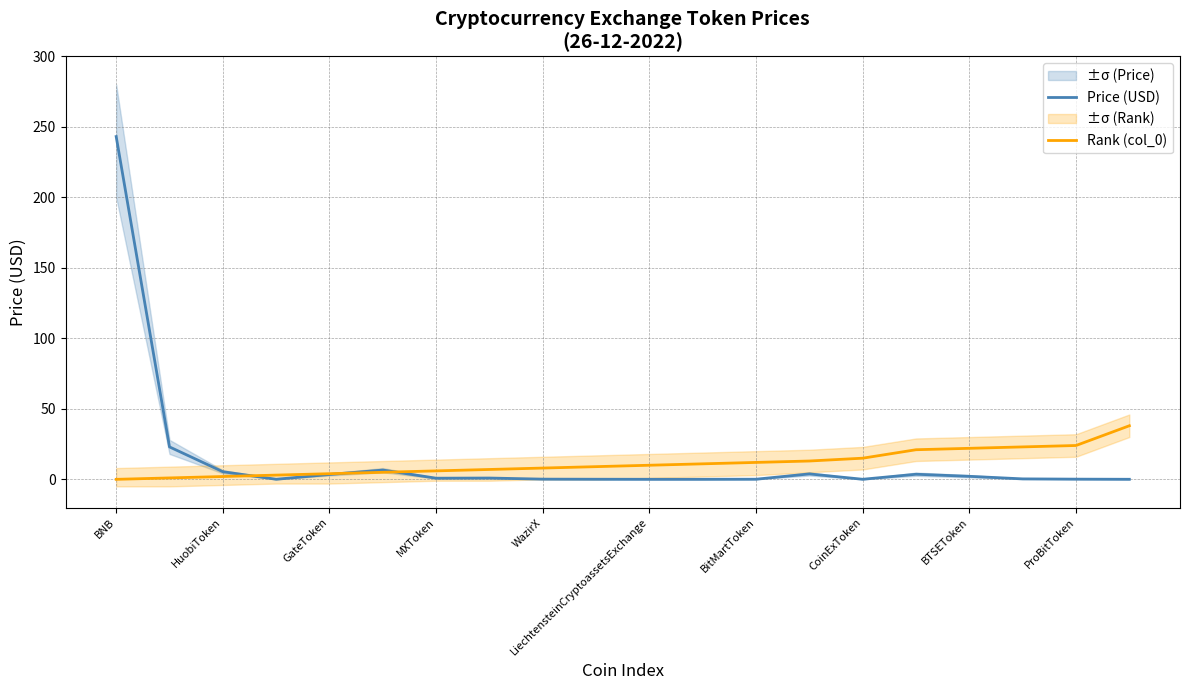

Is the value of Price (USD) at GateToken greater than the value of Rank (col_0) at LiechtensteinCryptoassetsExchange?

No